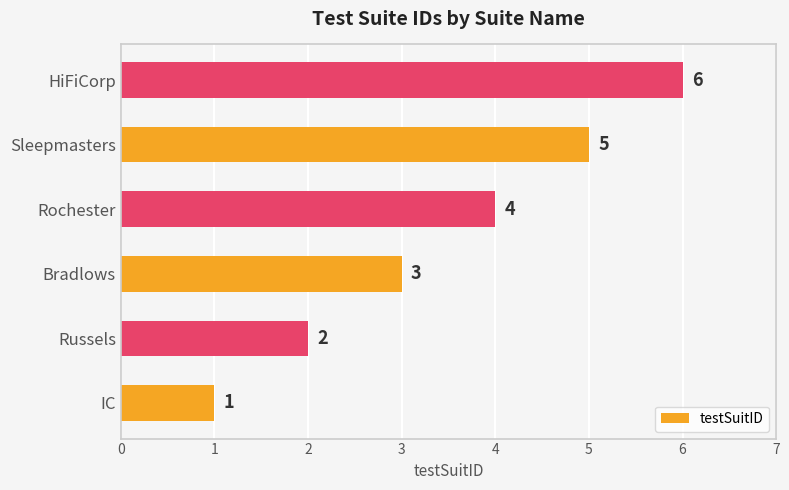

Count the number of data series in this chart.

1